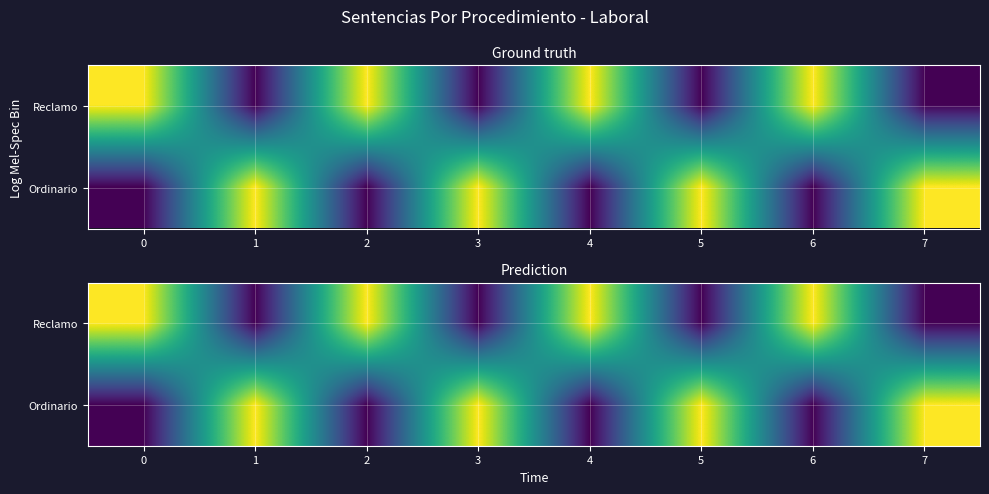

What is the total value across all series at 7?

3